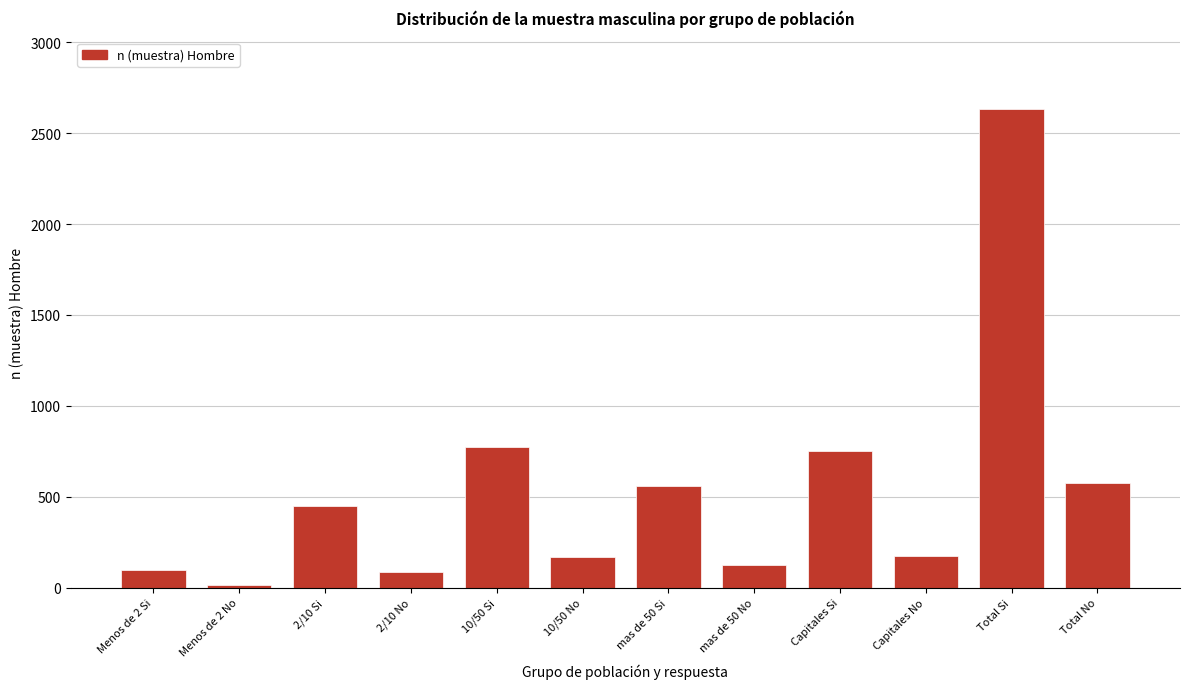

Between Total No and Menos de 2 Si, which is larger?

Total No